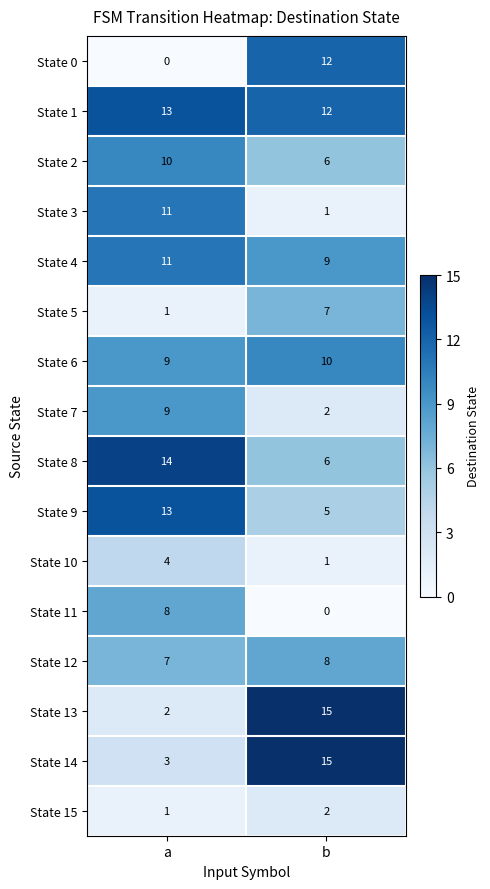

What is the difference between the State 13 values at a and b?

13